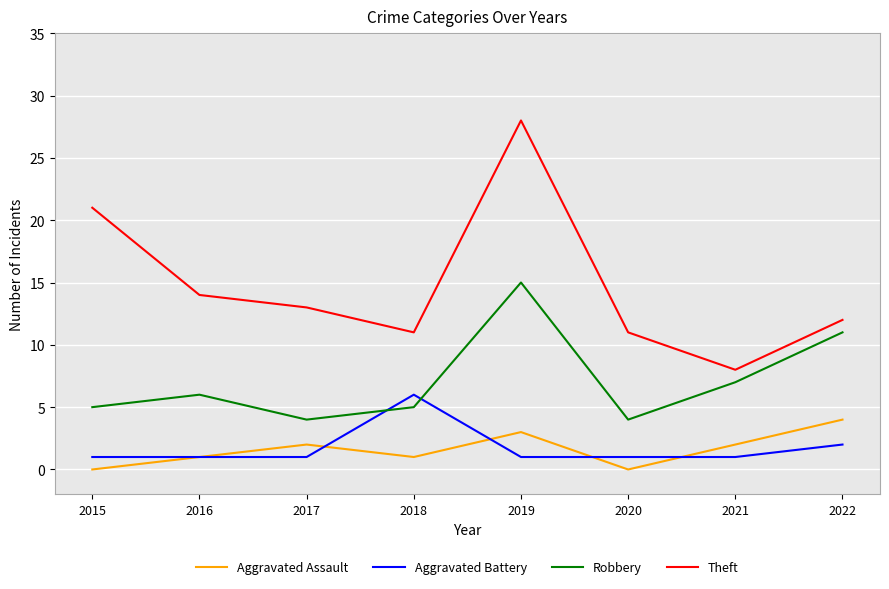

Count the Aggravated Battery values in the range 1 to 2.

7